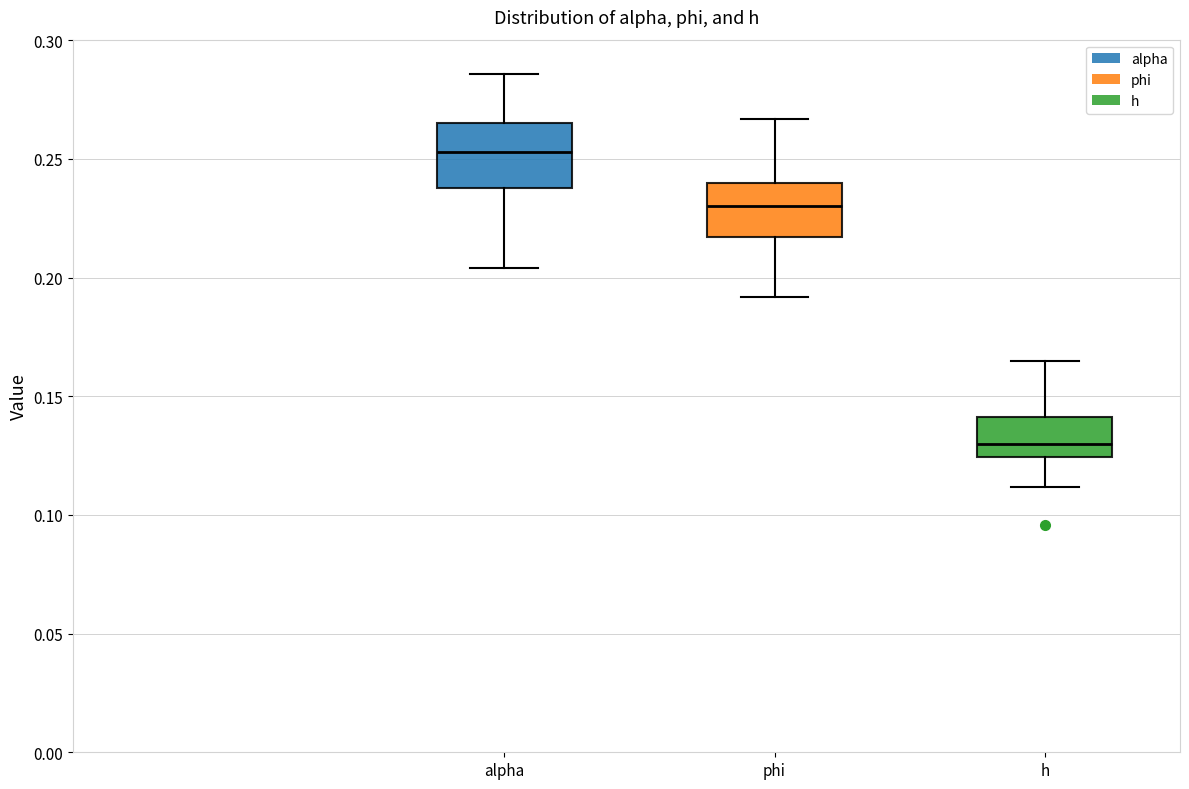

Which box's median line is the highest?

alpha